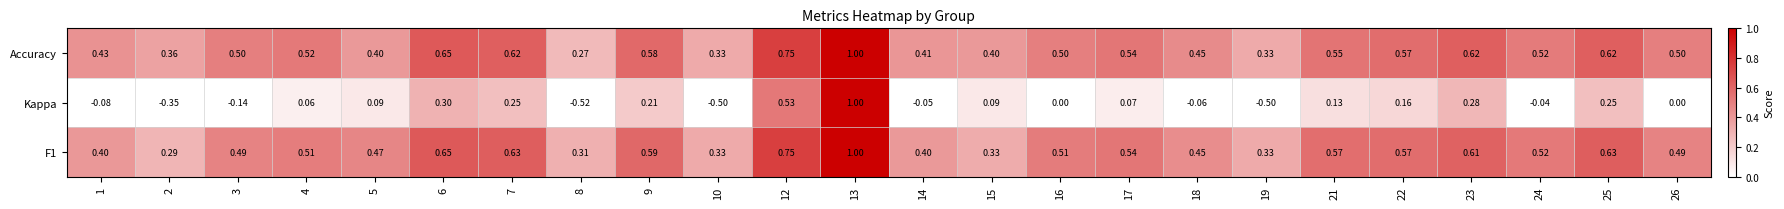

Between 8 and 12, which series saw the biggest shift?

Kappa